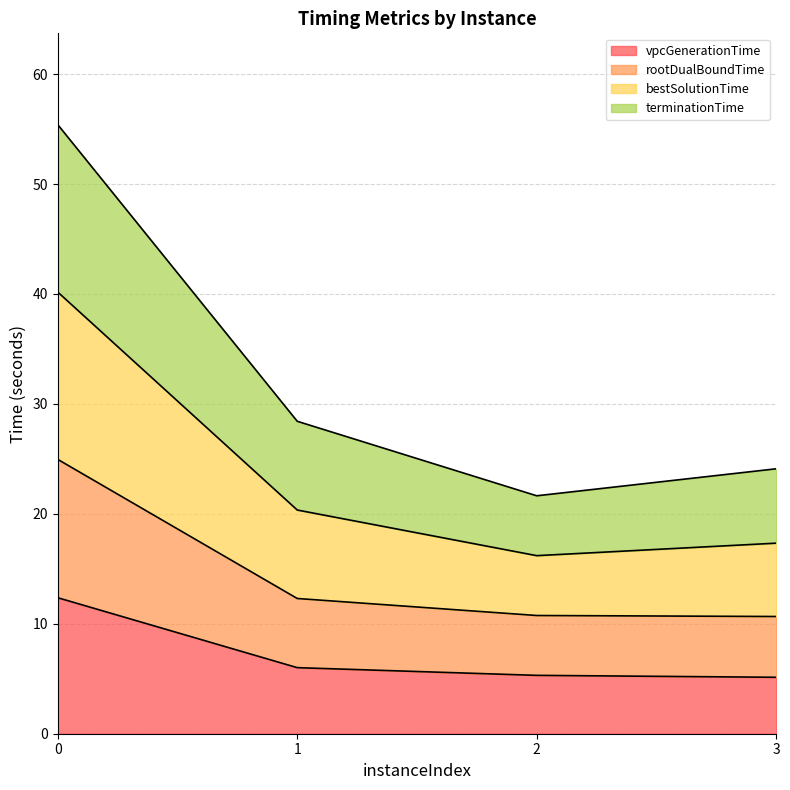

Is it true that rootDualBoundTime equals 4.9 at 1?

False